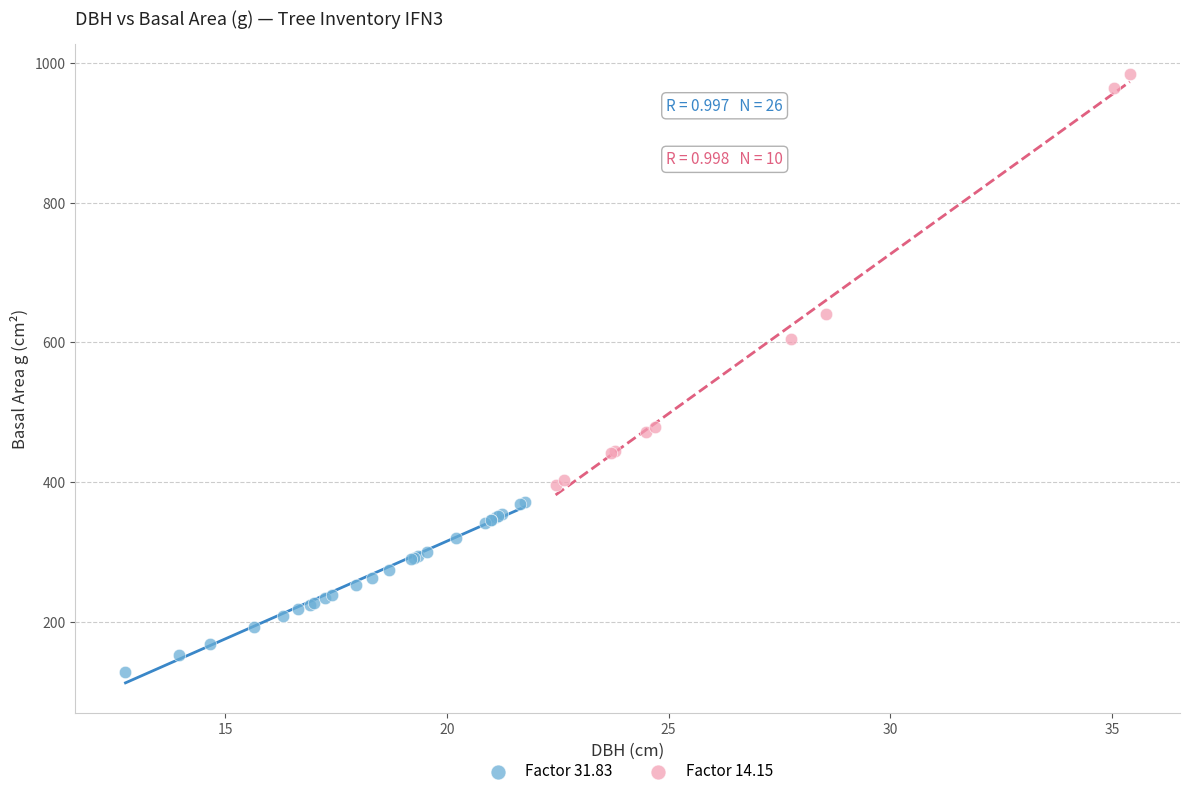

Which series has the widest spread of Y values?

Factor 14.15